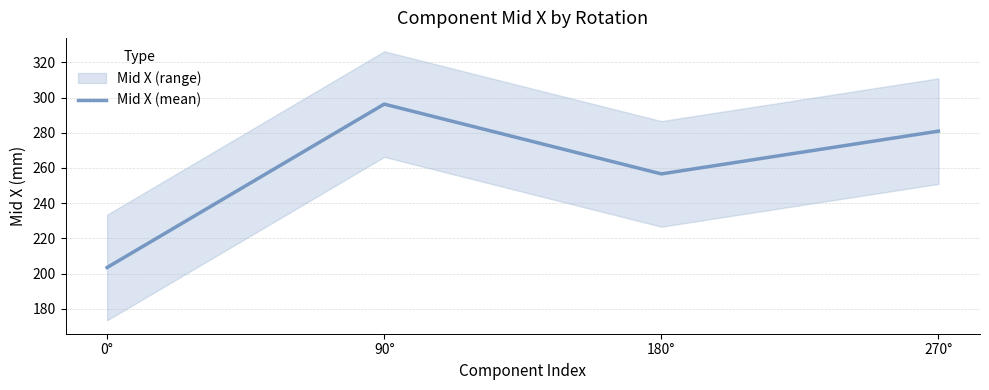

At which category does the data reach its first local peak?

90°